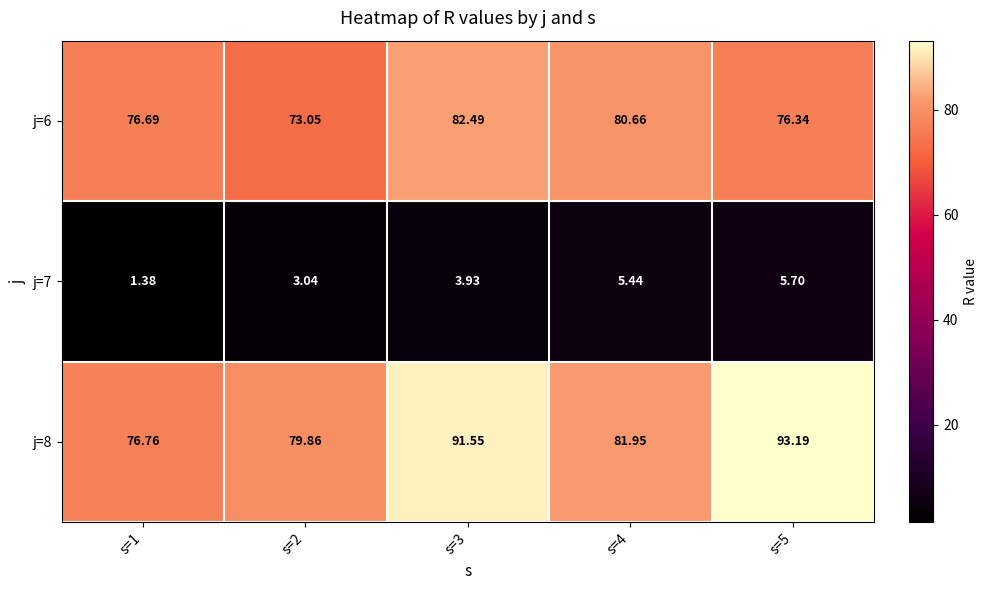

Is the value of j=8 at s=1 greater than the value of j=7 at s=1?

Yes